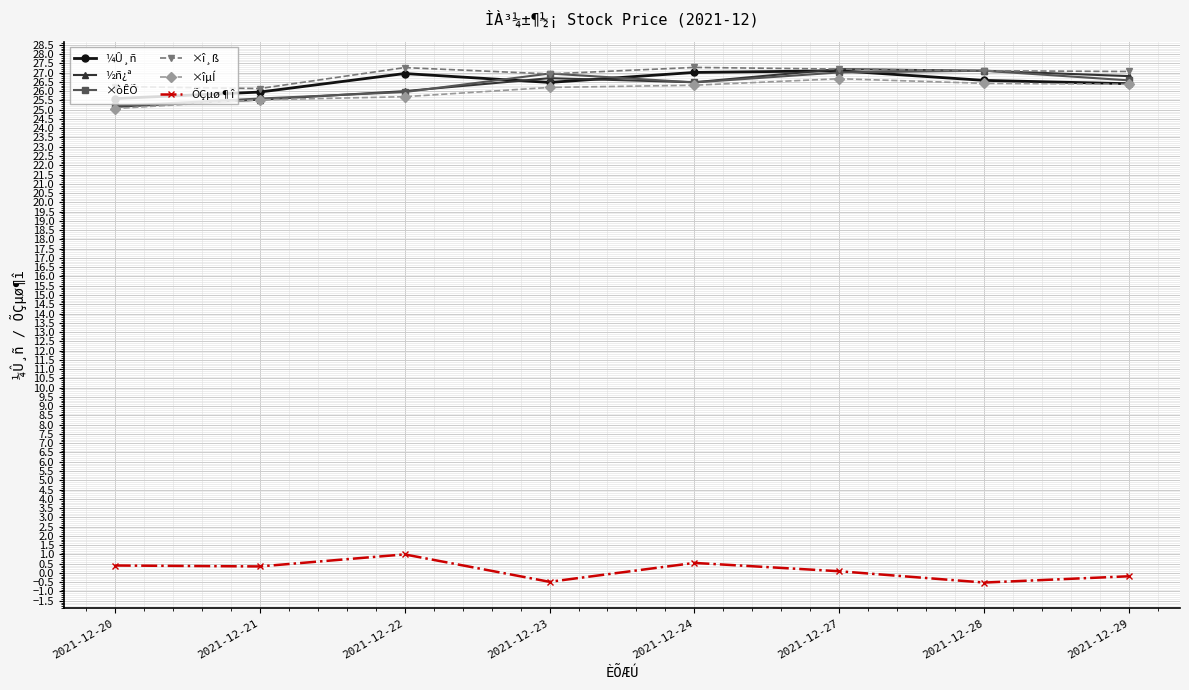

True or false: ¼Û¸ñ has more than 1 interior local peaks.

True